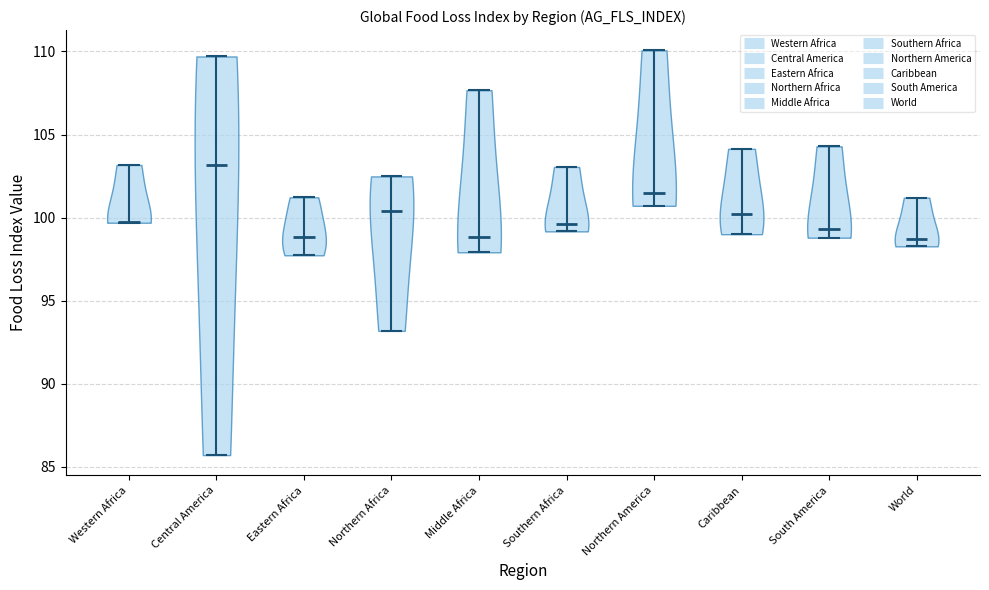

Which violin has the highest median line?

Central America